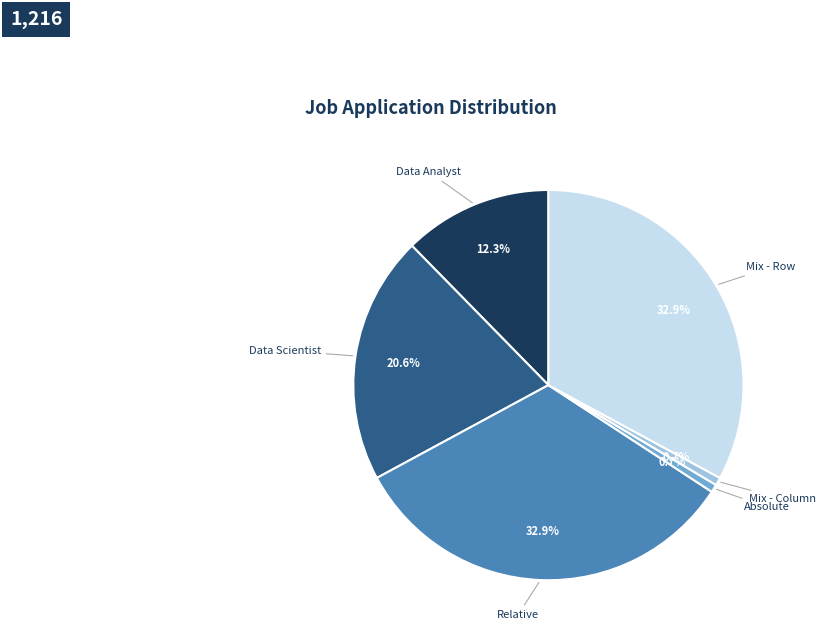

What is the ratio of the value at Mix - Column to the value at Absolute?

1.0